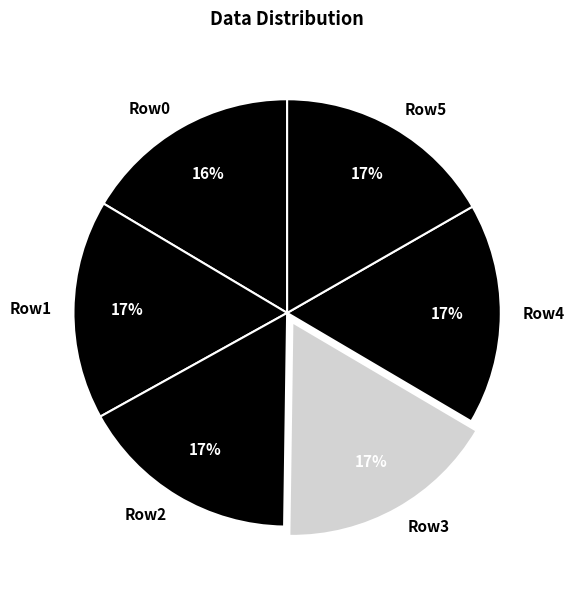

Is Row0 the majority of the pie?

No